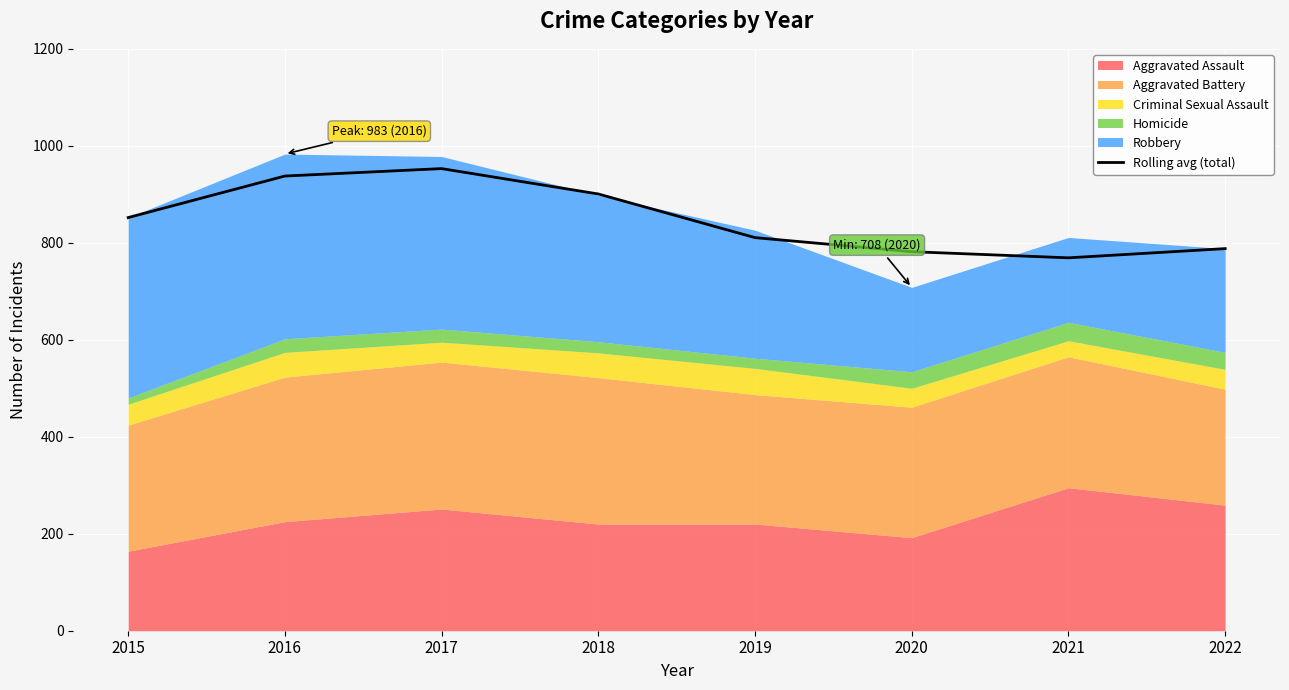

What is the change in value from 2016 to 2017?

+15.3